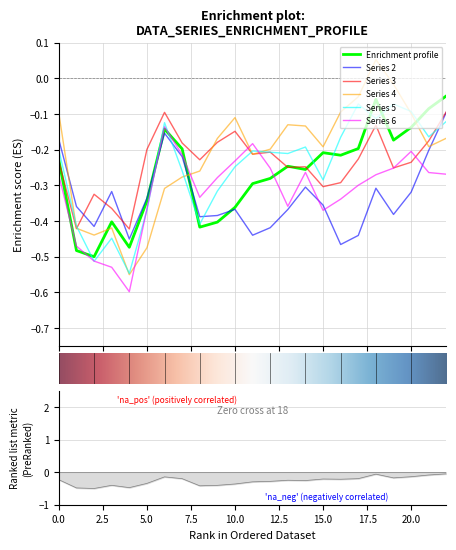

True or false: 5 has more than 0 interior local peaks.

True